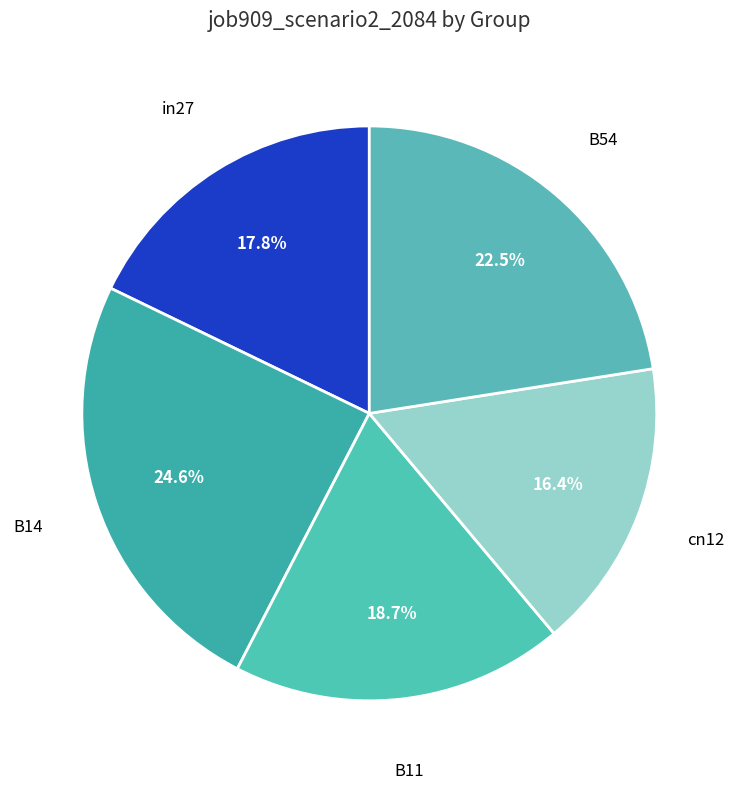

Count the number of slices in the pie.

5